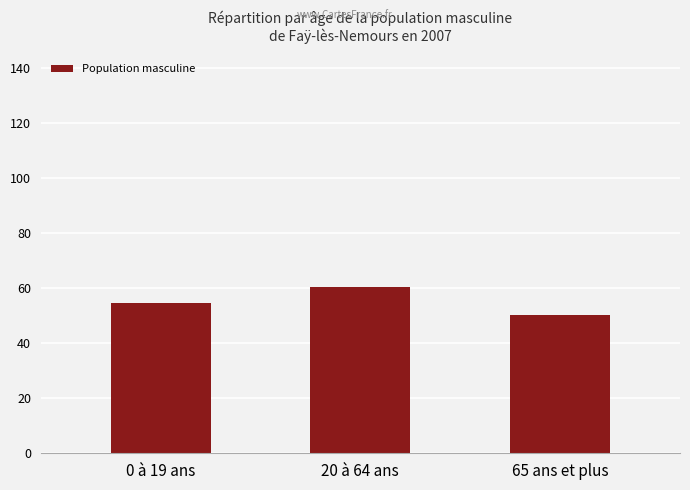

Reading left to right, what are all the values shown in this chart?

0 à 19 ans=54.8	20 à 64 ans=60.5	65 ans et plus=50.5